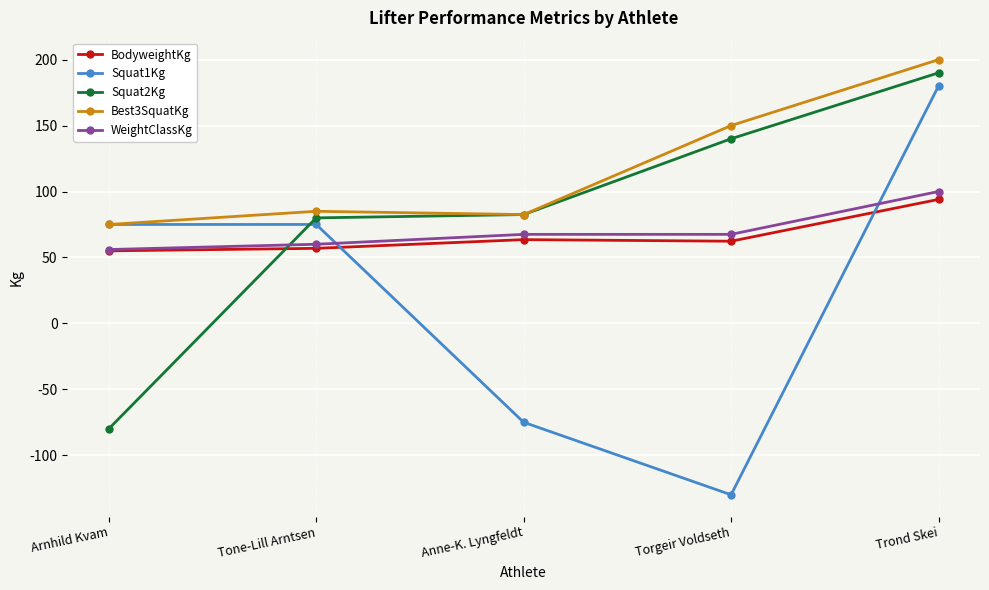

What is the approximate value of Best3SquatKg at Torgeir Voldseth?

150.0